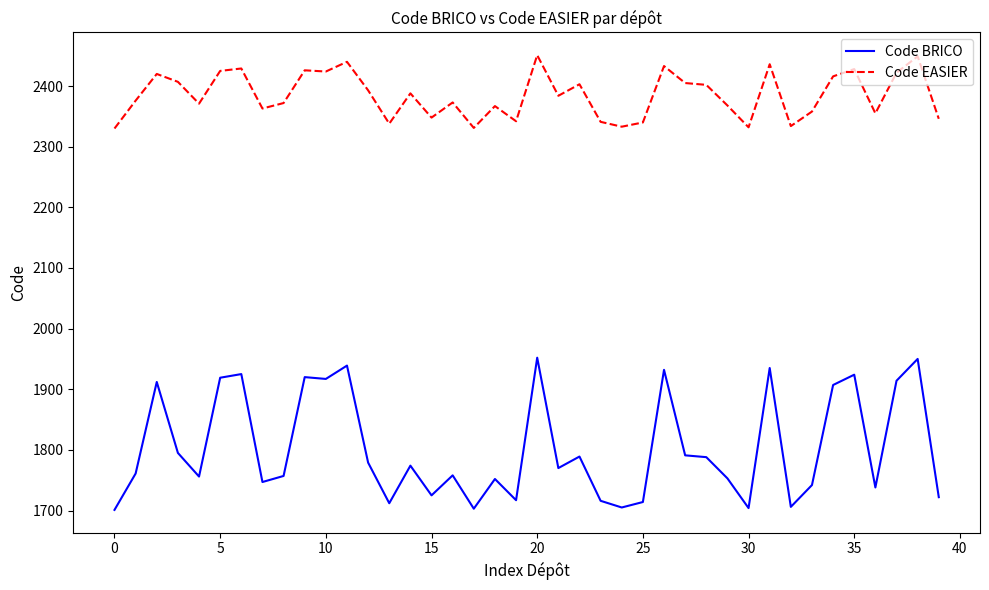

How many distinct data groups are displayed?

2